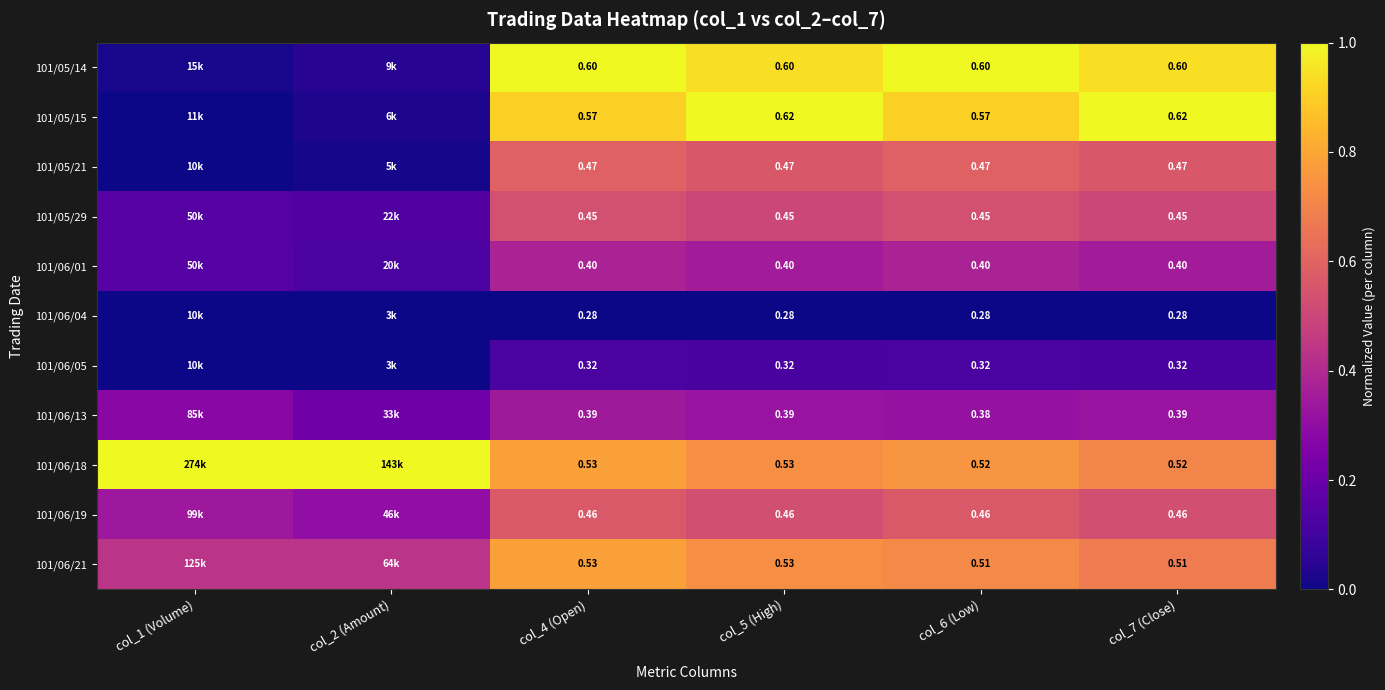

How many series are shown in this chart?

11